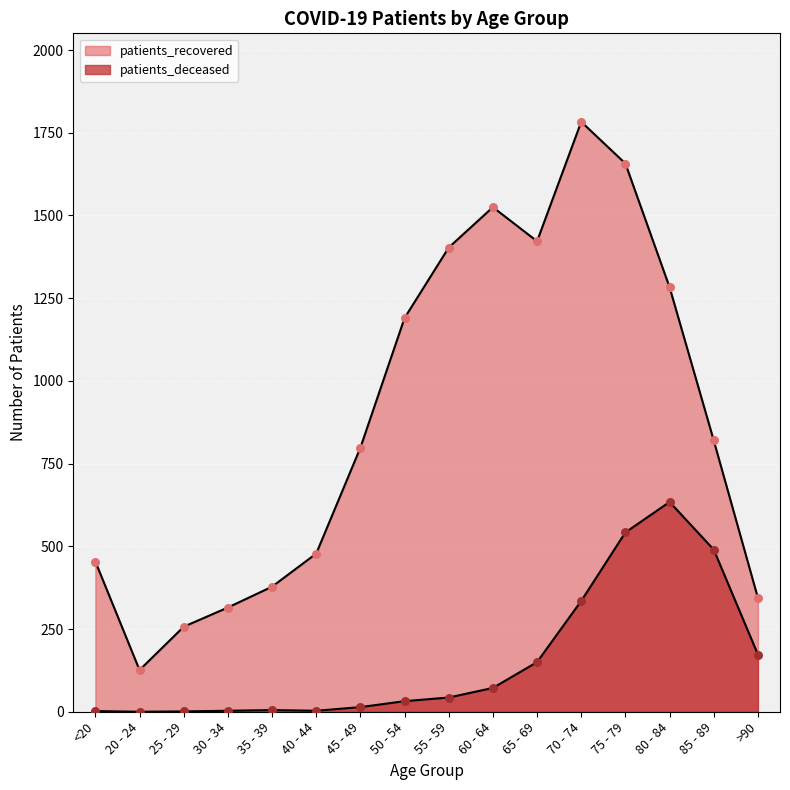

Which series has the largest total across all categories?

patients_recovered